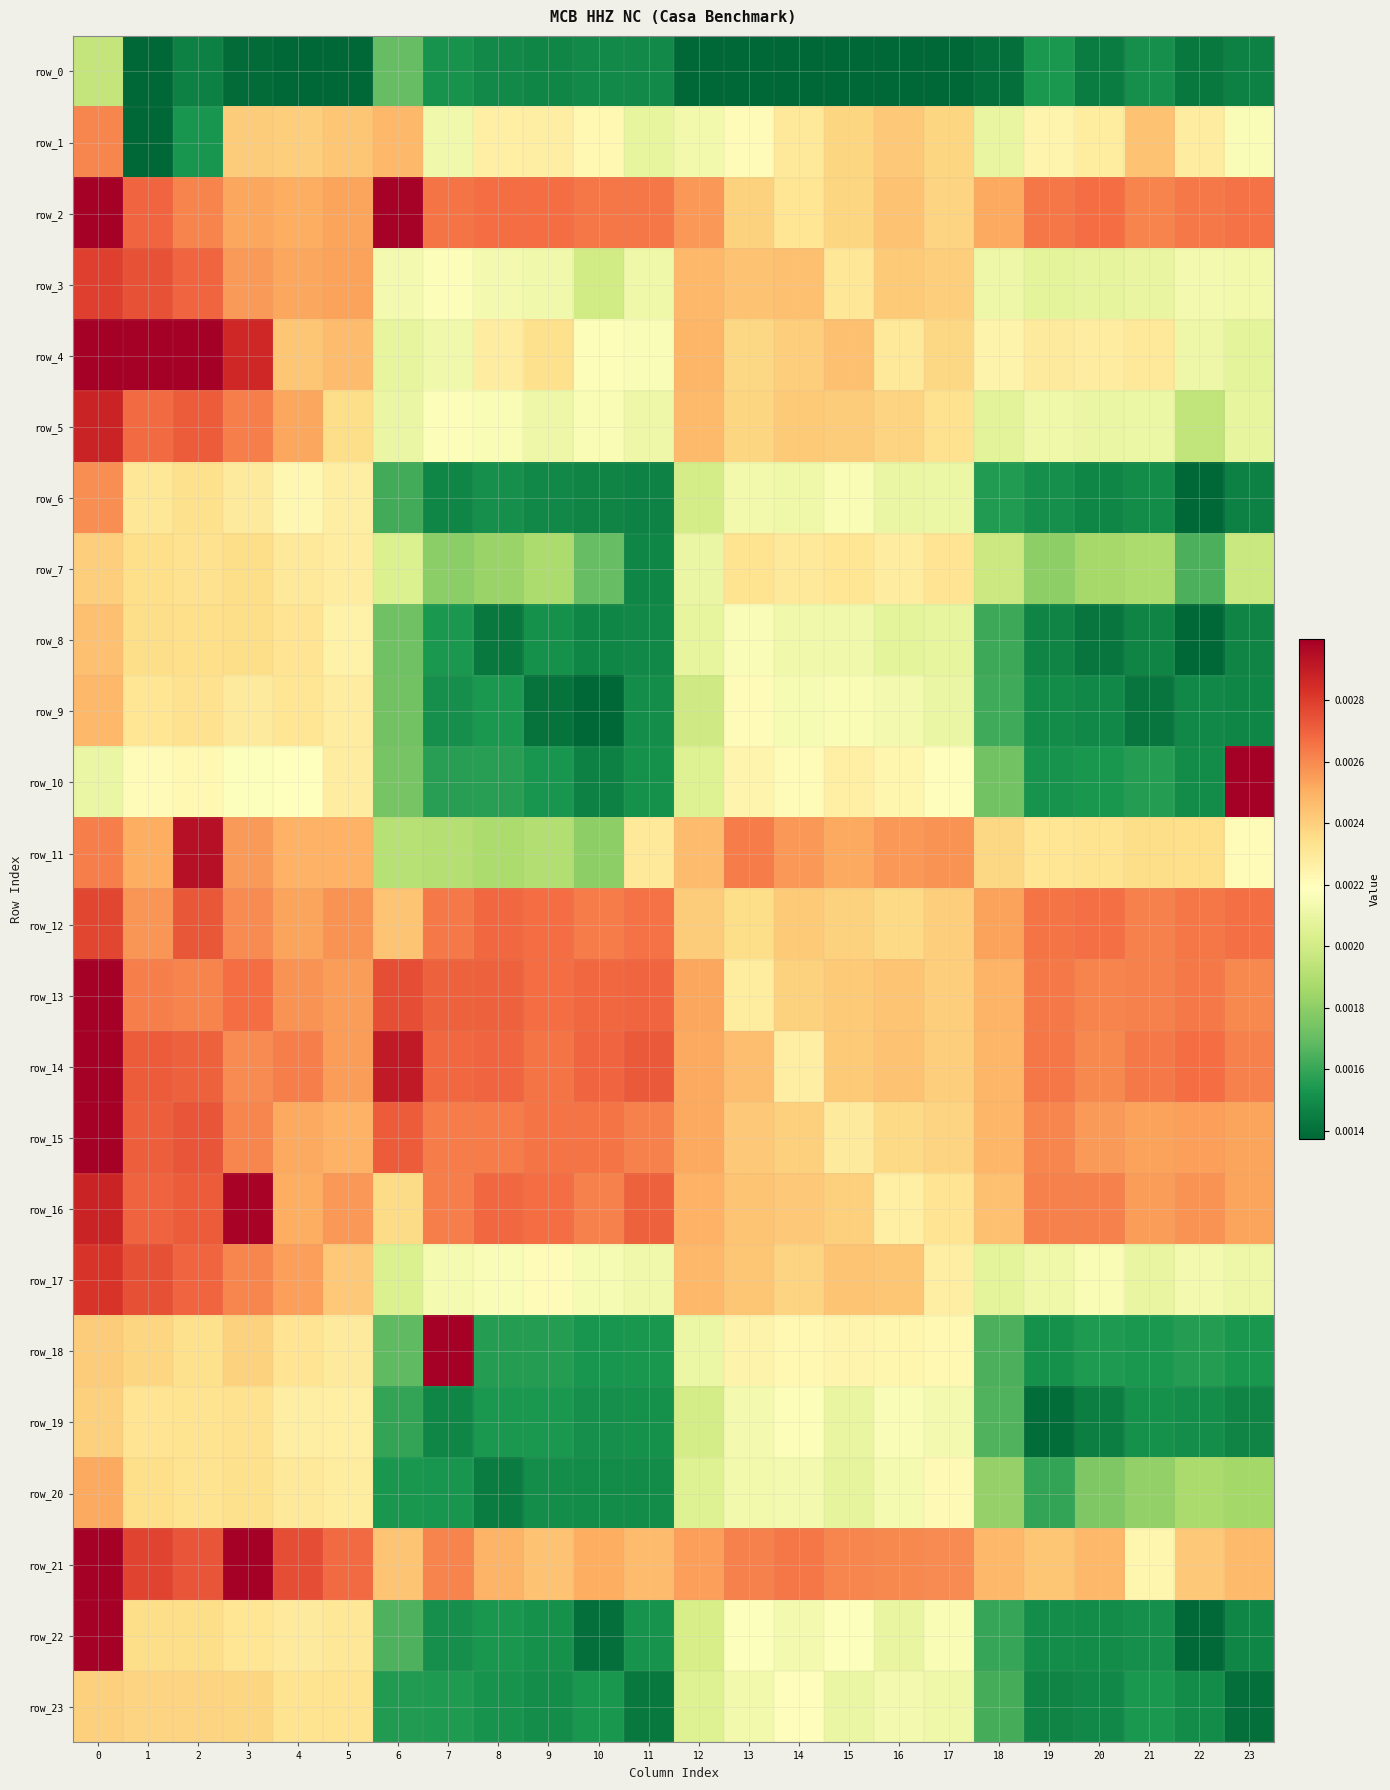

List the labels in order of row_11 value, largest first.

2, 13, 0, 17, 16, 14, 3, 15, 1, 4, 5, 12, 18, 21, 22, 20, 19, 11, 23, 6, 7, 9, 8, 10